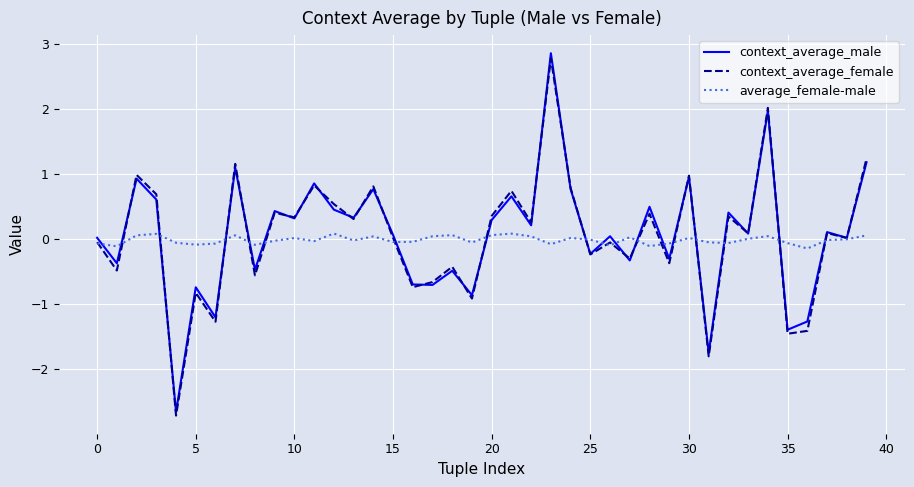

What is the smallest value displayed?

-2.7